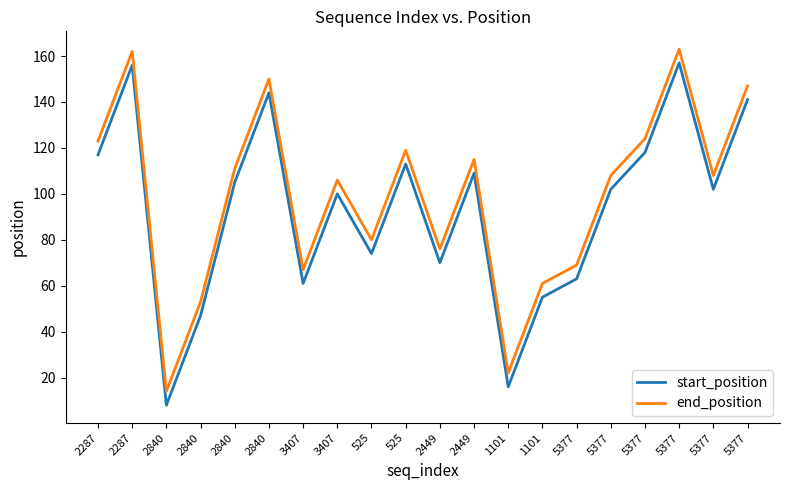

List the series in order of their peak value, lowest first.

start_position, end_position